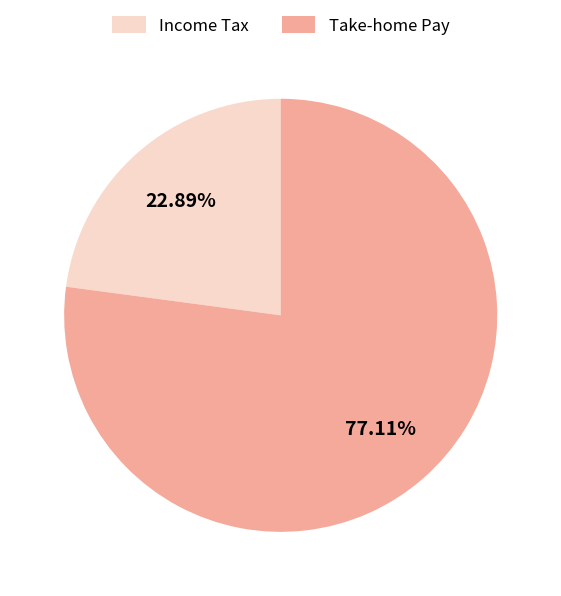

Which slice represents more than half of the pie?

Take-home Pay